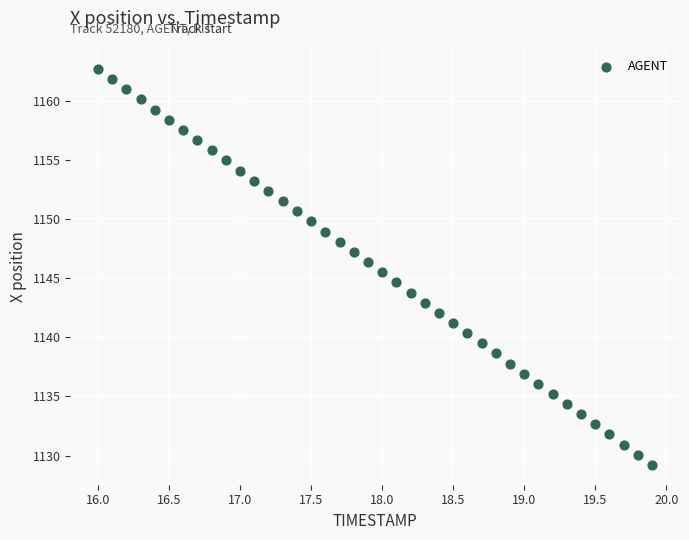

What is the range of Y values (max minus min)?

33.5